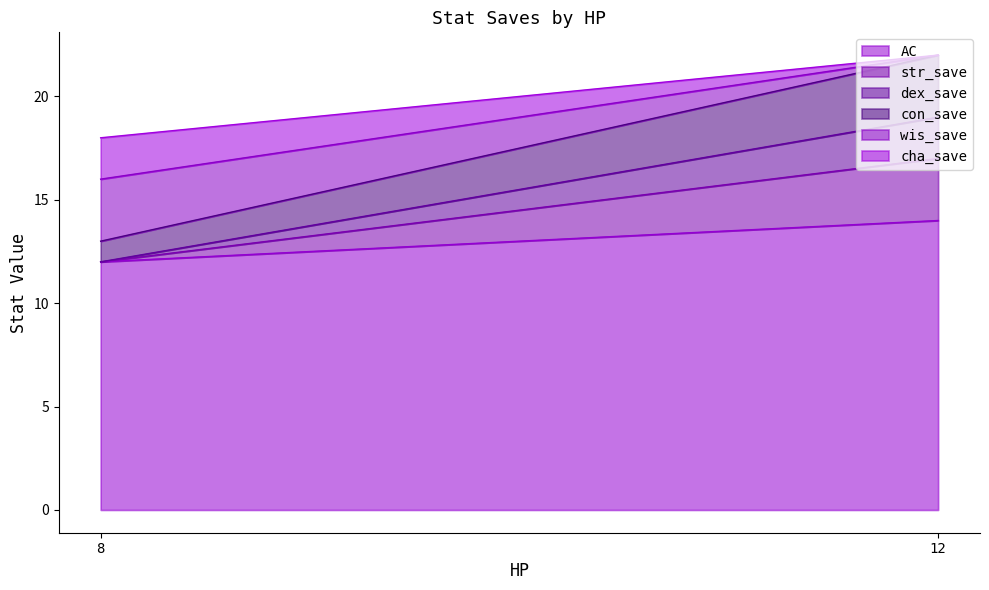

Reading left to right, list the values for the AC series.

12	14